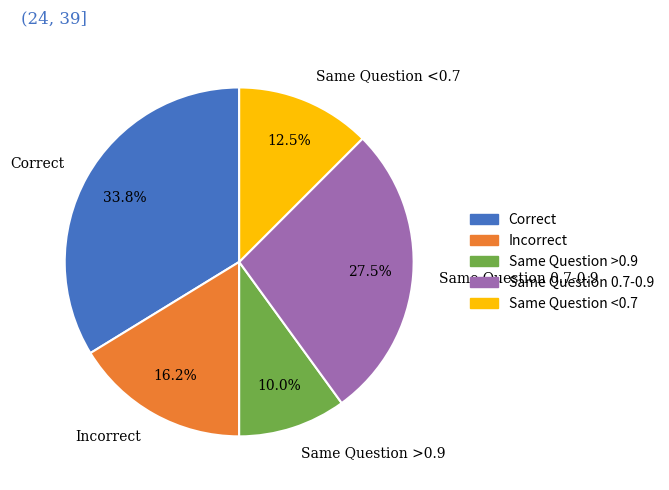

To the nearest percent, what percentage of the pie is Incorrect?

16%